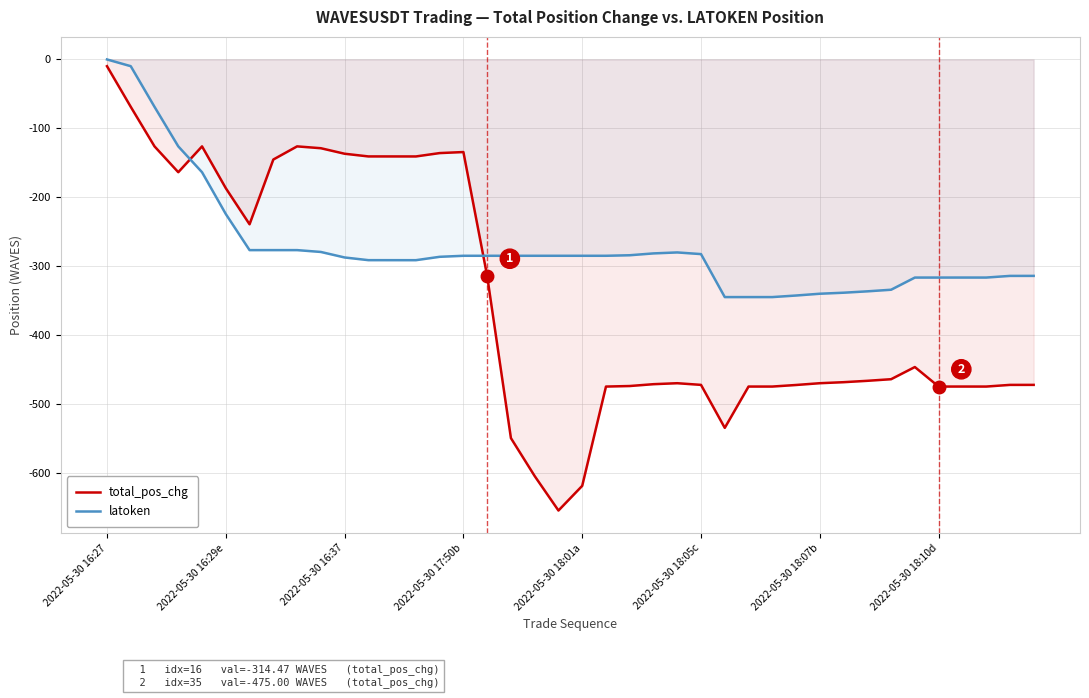

Which category has the lowest value in the latoken series?

26